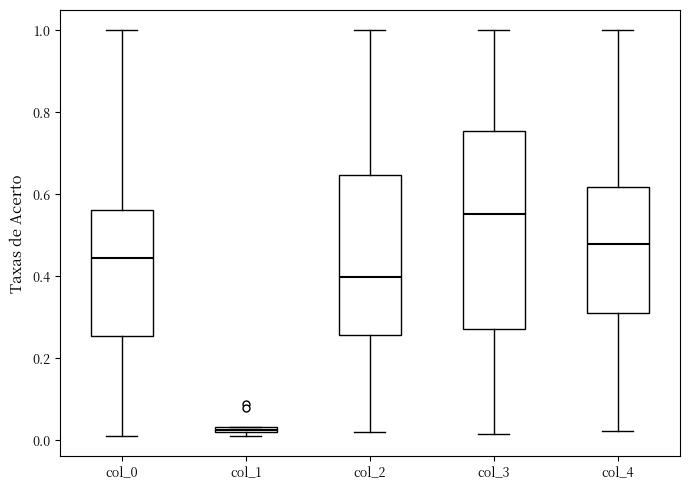

Which box is the tallest, from its lower edge to its upper edge?

col_3